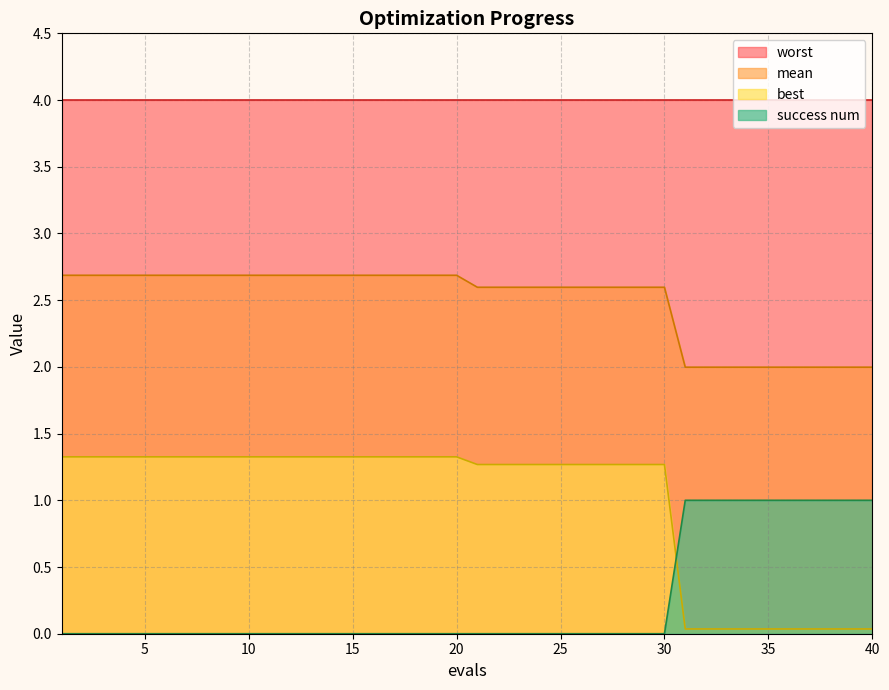

True or false: mean has a value of 2.7 at 10.

True